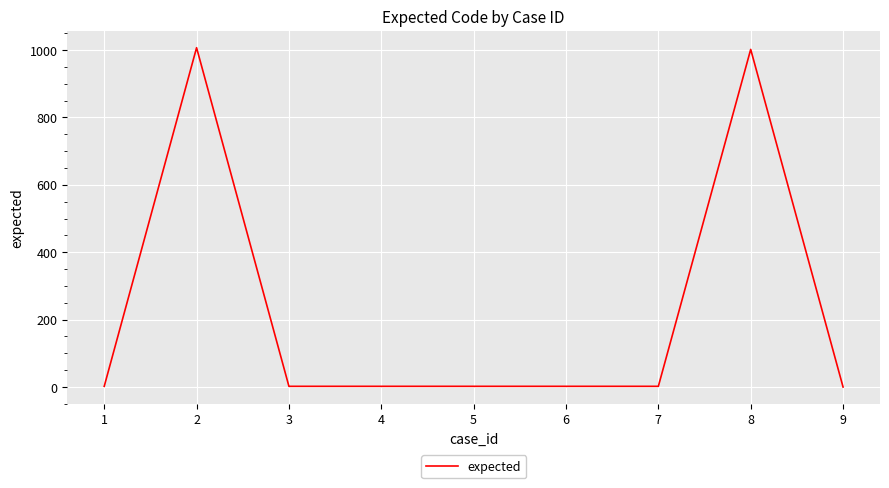

What is the difference between the maximum and minimum values?

1007